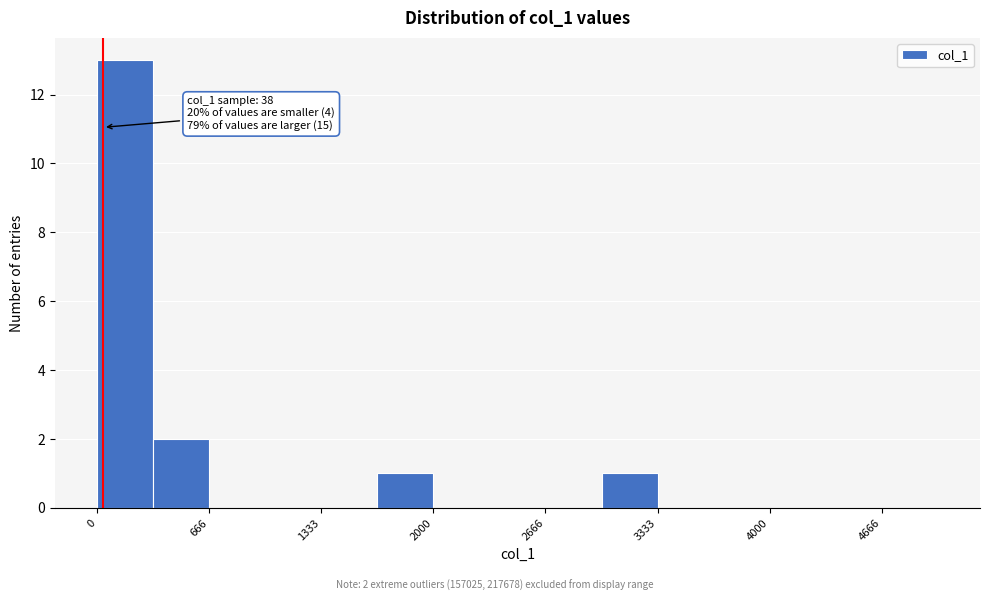

Around what value on the x-axis is the tallest bar? Give the approximate position of its centre, as read against the axis.

200